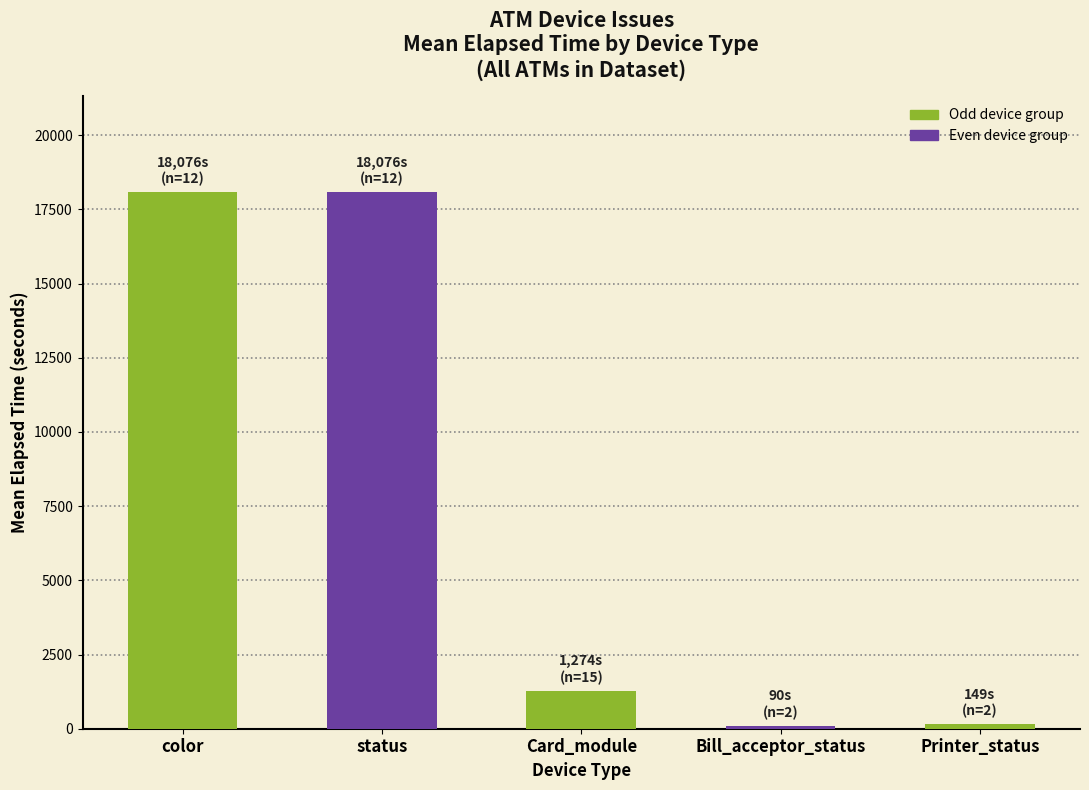

How many data points does each series have?

5